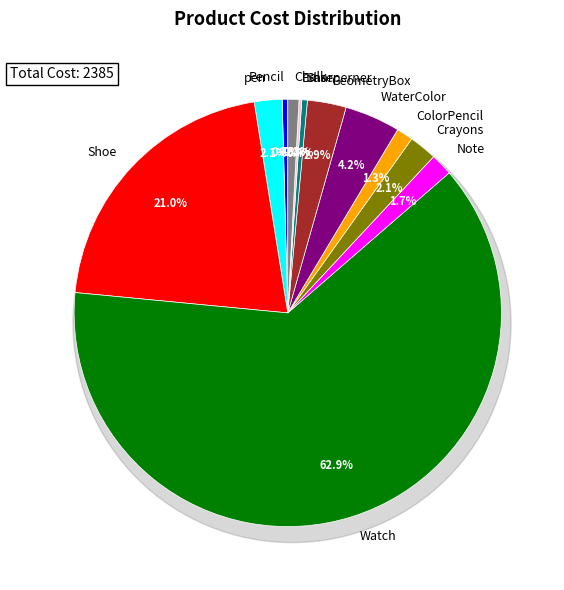

Do GeometryBox and Shoe together represent more than half of the pie?

No